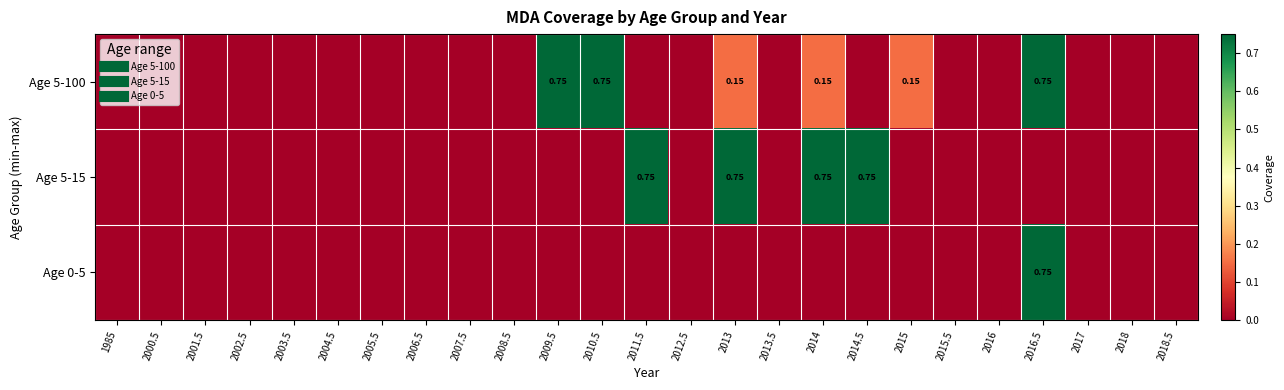

At how many categories does at least one series exceed 0?

8